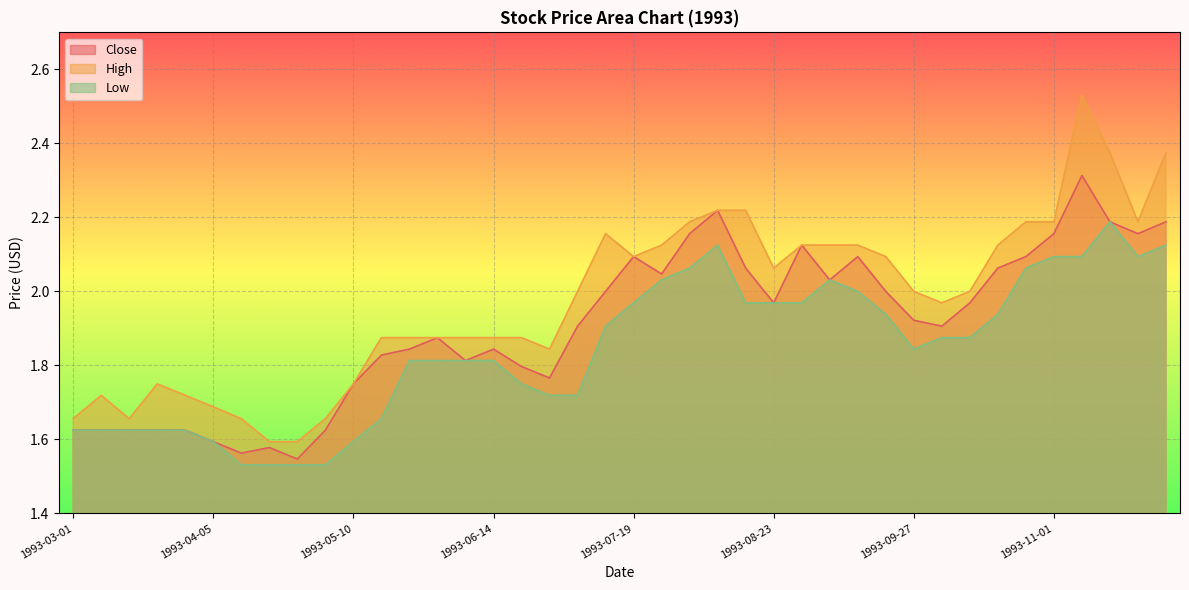

Which series has the largest total across all categories?

High